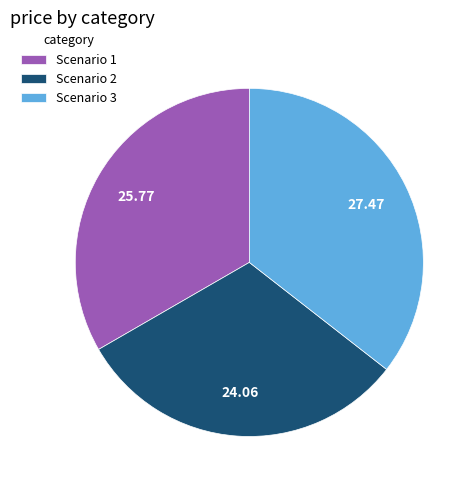

Combined, do Scenario 3 and Scenario 2 account for over 50%?

Yes